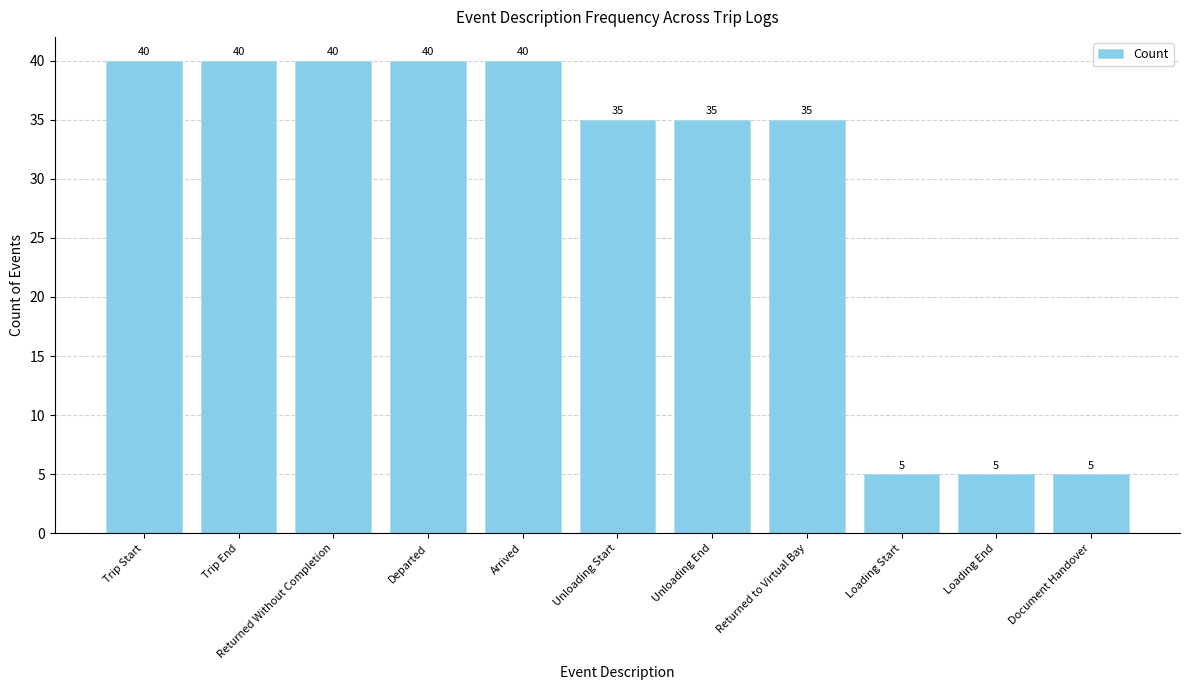

Reading left to right, transcribe all the data shown in this chart.

Trip Start=40	Trip End=40	Returned Without Completion=40	Departed=40	Arrived=40	Unloading Start=35	Unloading End=35	Returned to Virtual Bay=35	Loading Start=5	Loading End=5	Document Handover=5